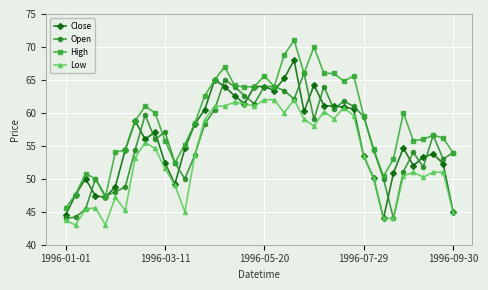

What is the value of the Close point at the 15th from the left?

60.5